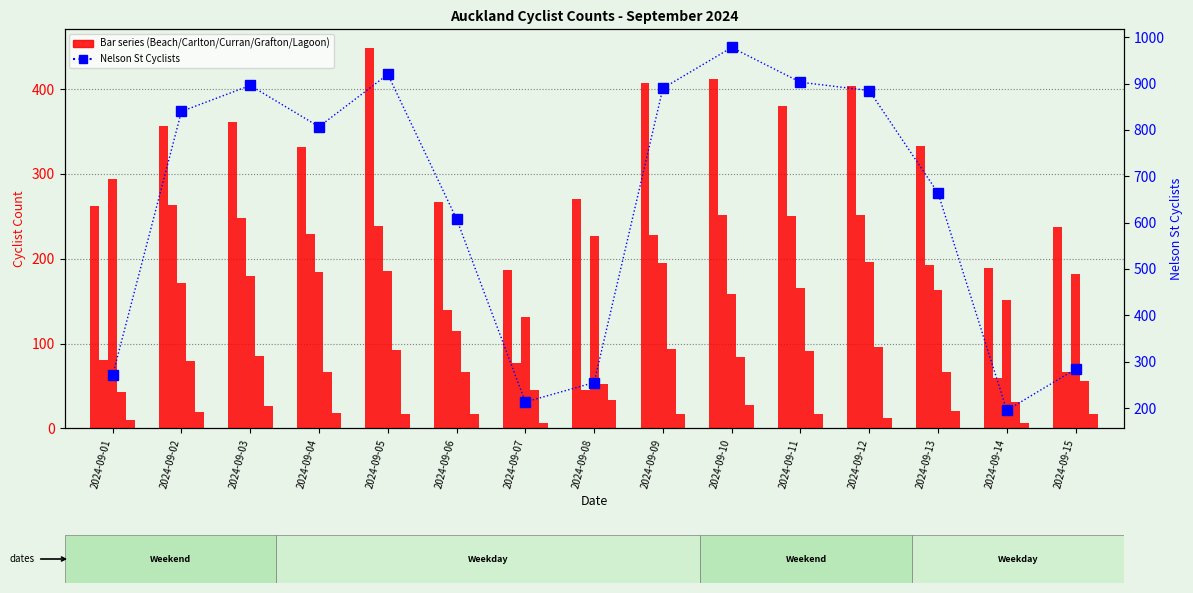

Rank the series by their maximum value, from highest to lowest.

Nelson St Cyclists, Beach Rd Cyclists, Curran St, Carlton Gore Rd Cyclists, Grafton Rd Cyclists, Lagoon Dr Cyclists